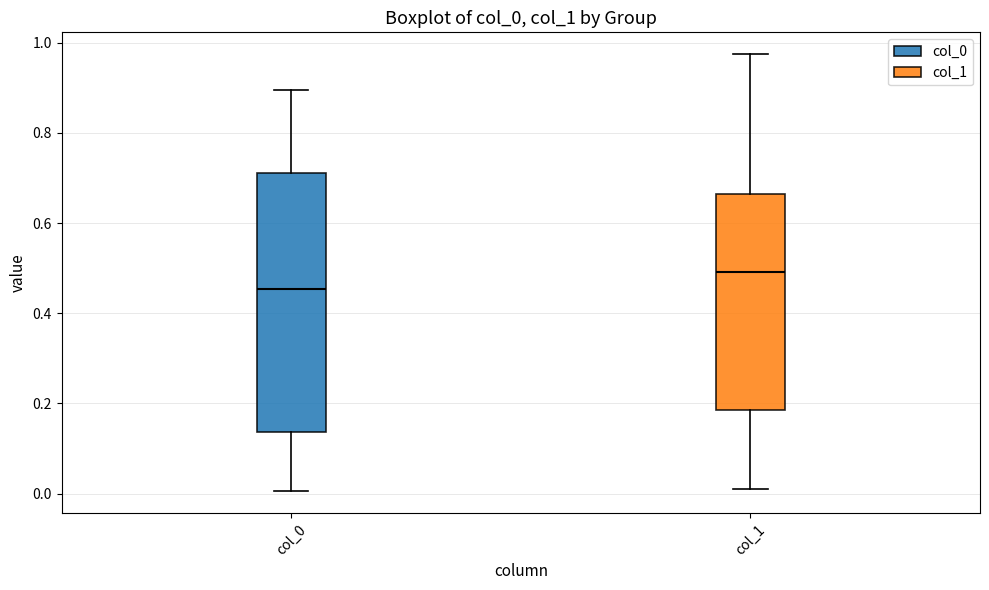

Reading left to right, read every box against the y-axis: the position of its median line, the range the box covers, and the ends of its whiskers. The values are not printed on the chart, so give them approximately, as read against the axis.

col_0: median 0.46, box 0.14 to 0.72, whiskers 0.00 to 0.90
col_1: median 0.50, box 0.18 to 0.66, whiskers 0.02 to 0.98